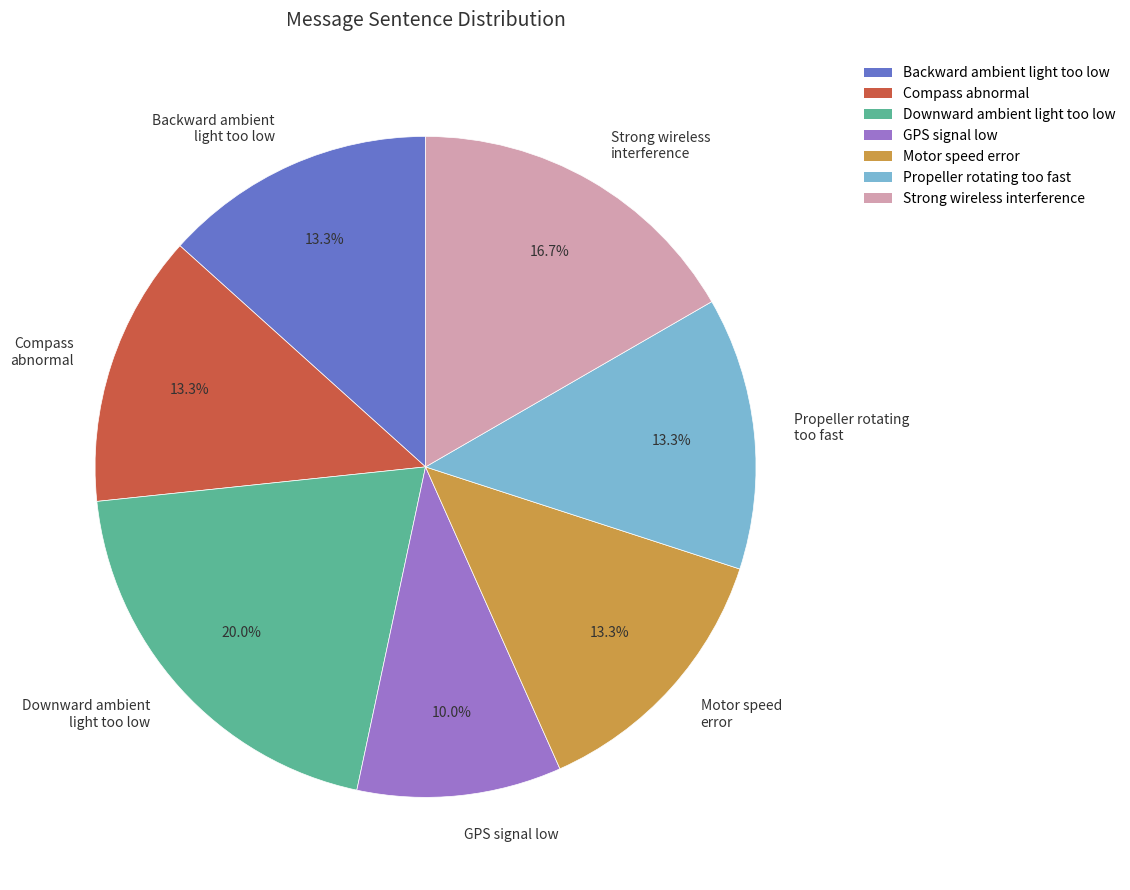

Is there any slice that represents more than half of the pie?

No